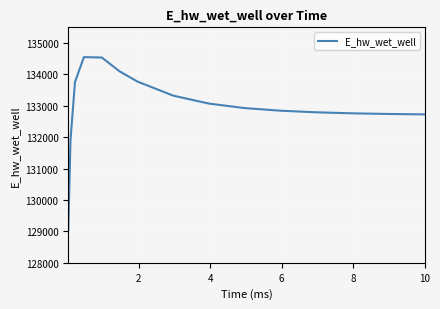

What is the difference between the maximum and minimum values?

5509.7